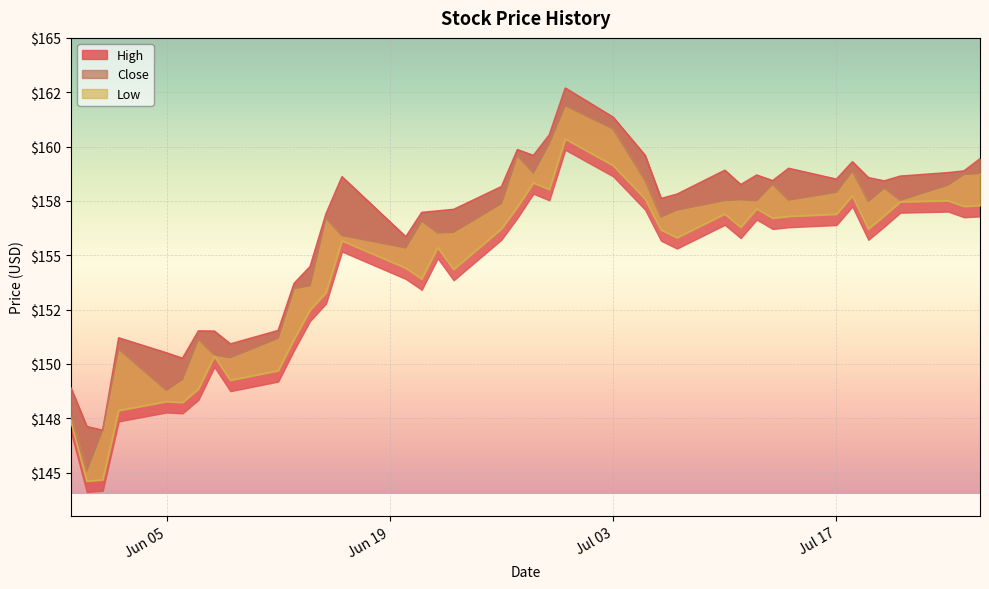

Does the chart display data point markers on the line(s)?

No